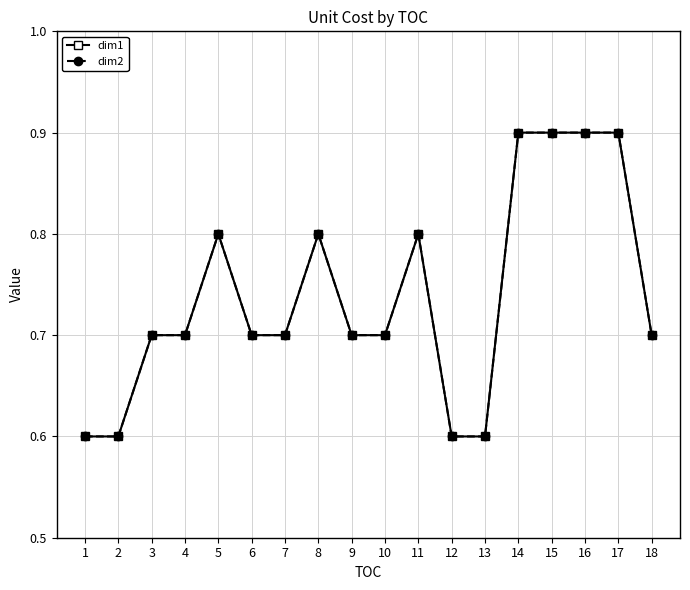

Does the chart have visible grid lines?

Yes